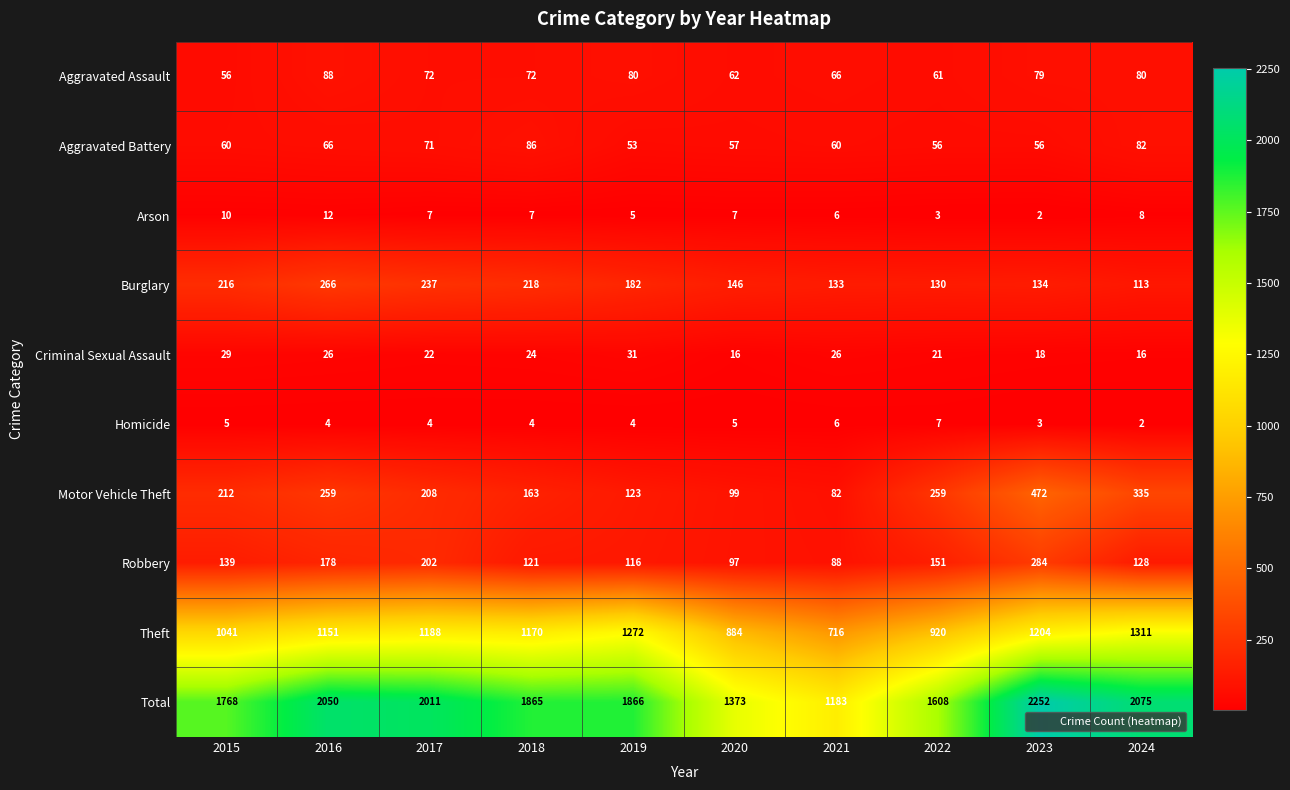

At which category is the sum across all series the highest?

2023